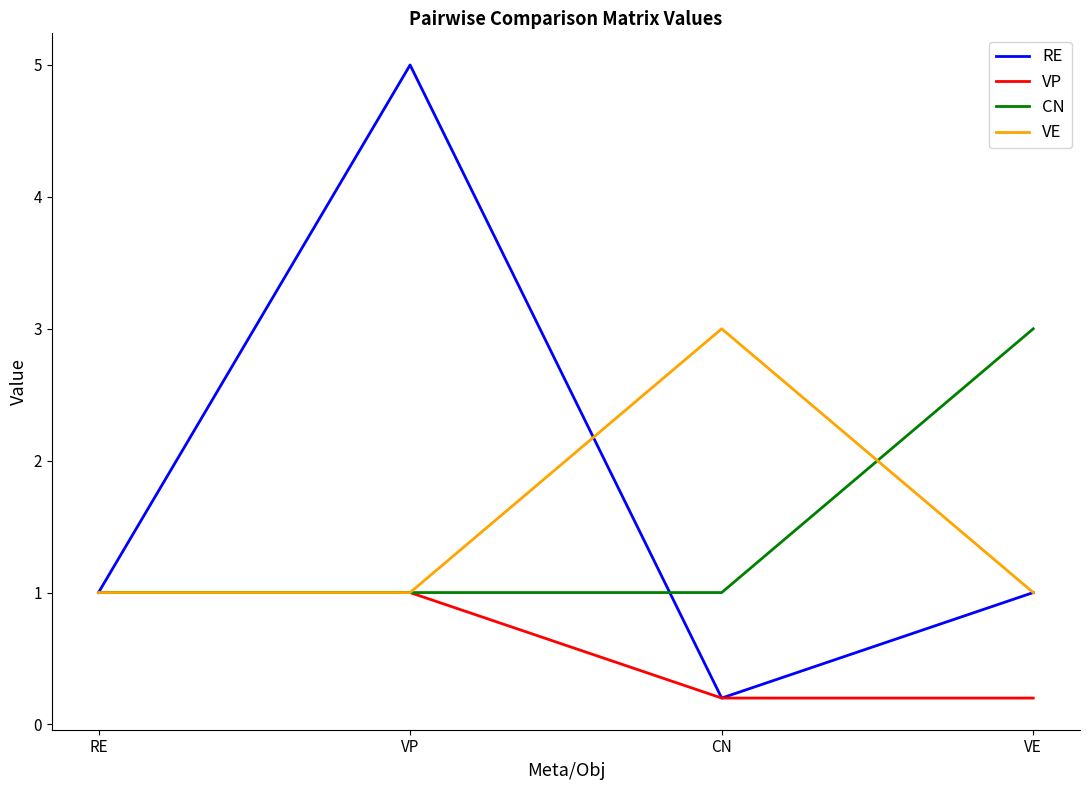

True or false: VE has more than 2 interior local peaks.

False